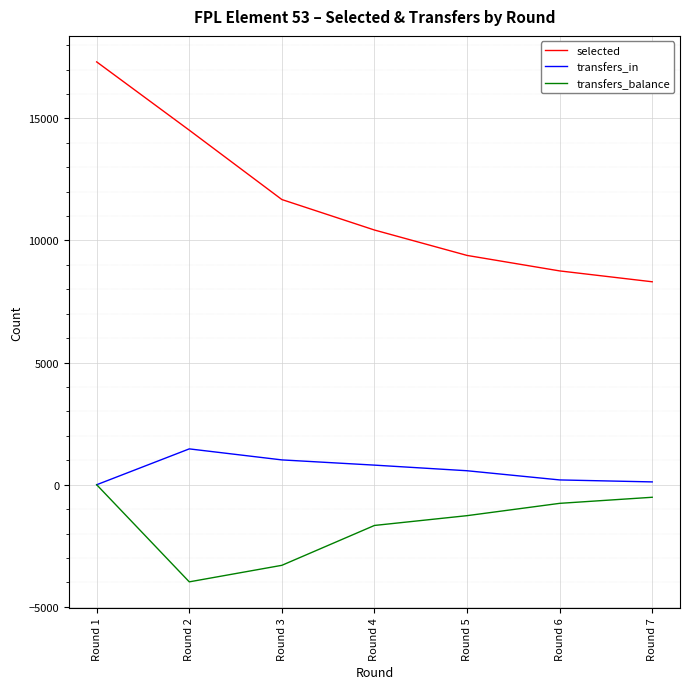

At which category is the sum across all series the highest?

Round 1